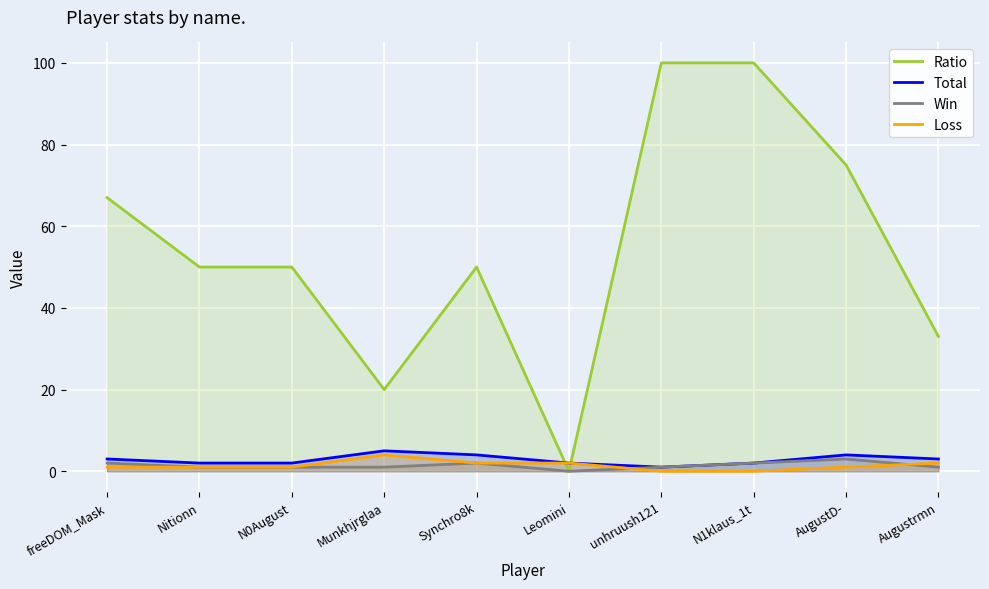

Rank the categories by Win value from highest to lowest.

AugustD-, freeDOM_Mask, Synchro8k, N1klaus_1t, Nitionn, N0August, Munkhjrglaa, unhruush121, Augustrmn, Leomini